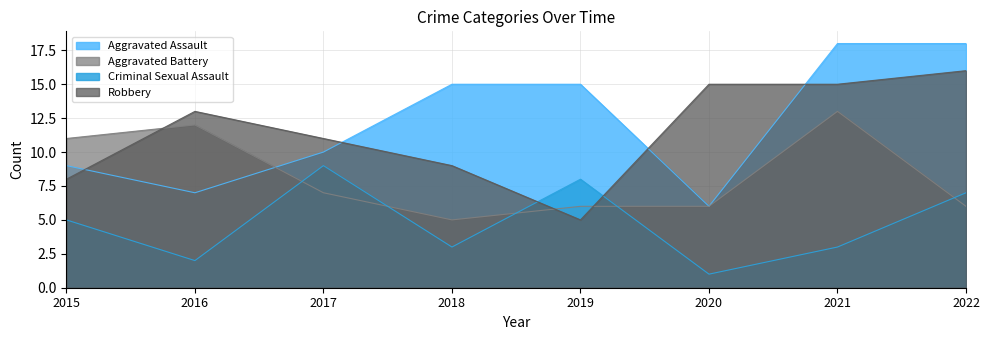

List the series in order of their peak value, lowest first.

Criminal Sexual Assault, Aggravated Battery, Robbery, Aggravated Assault